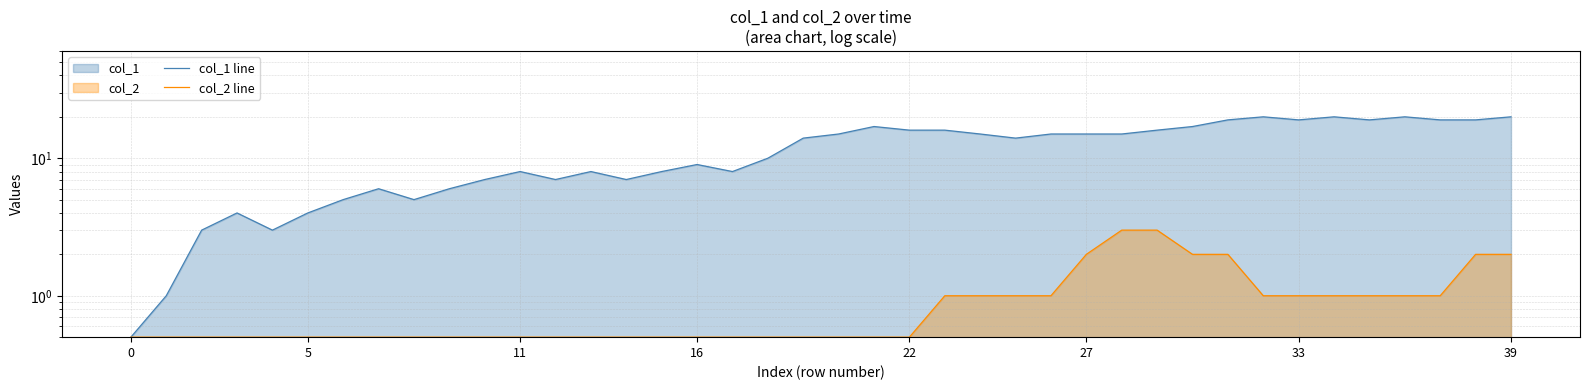

What is the difference between the maximum and minimum values in the col_1 line series?

19.5